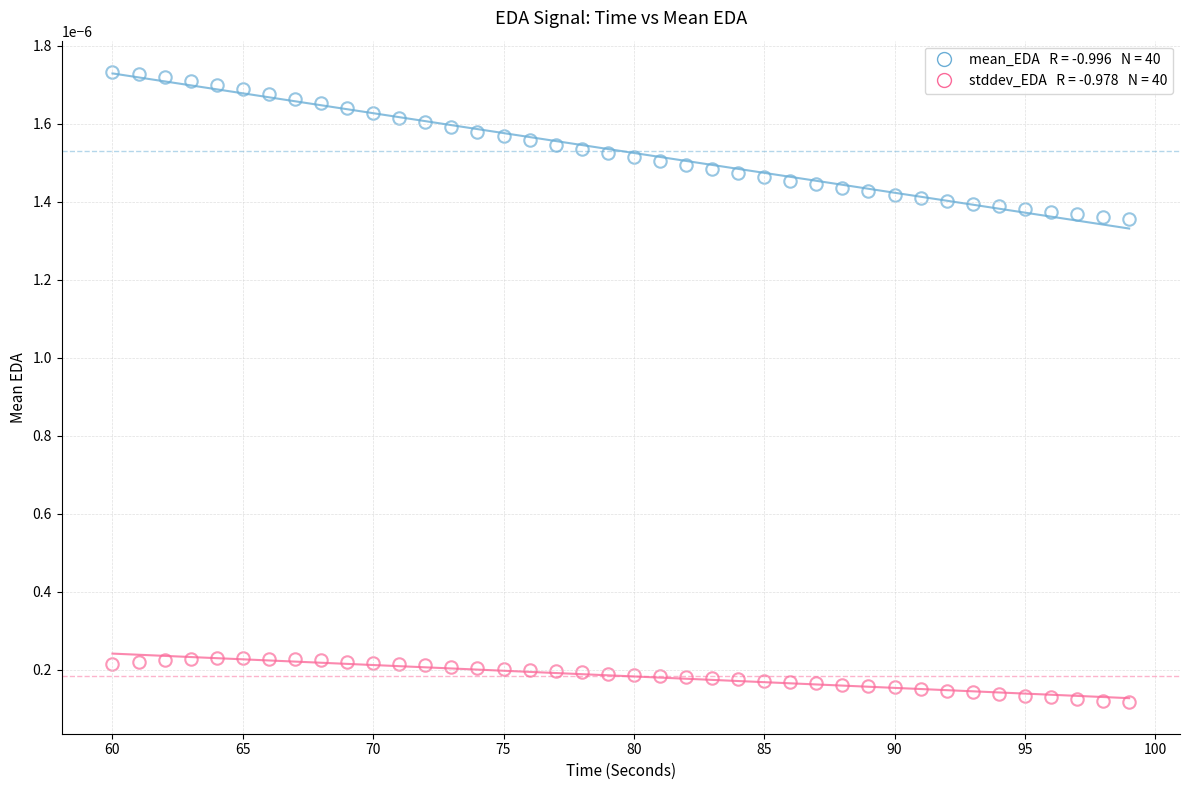

Count the number of points in this scatter plot.

80